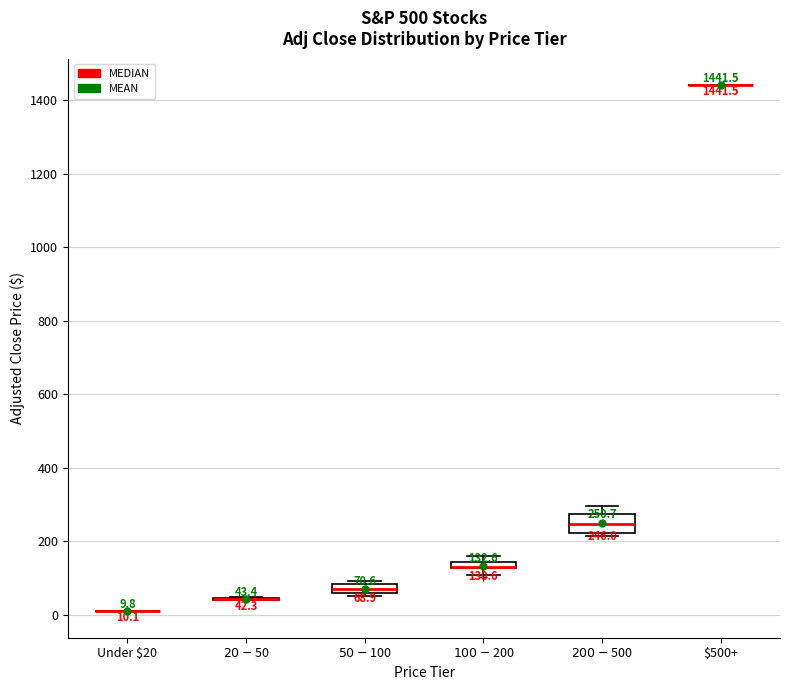

Comparing the boxes themselves (not the whiskers), which one is the tallest?

$200-$500